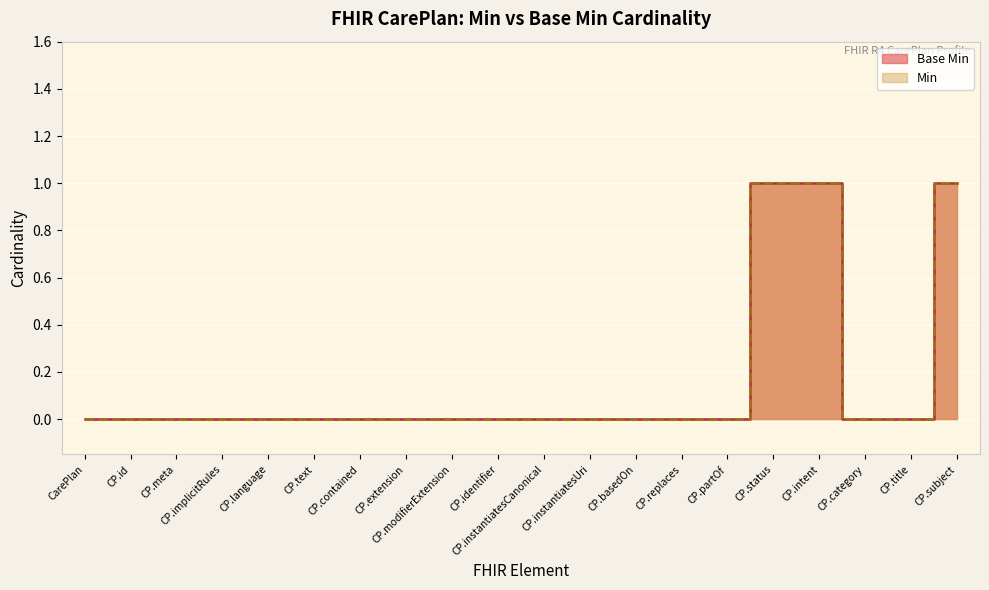

What is the difference between the second highest and second lowest values?

1